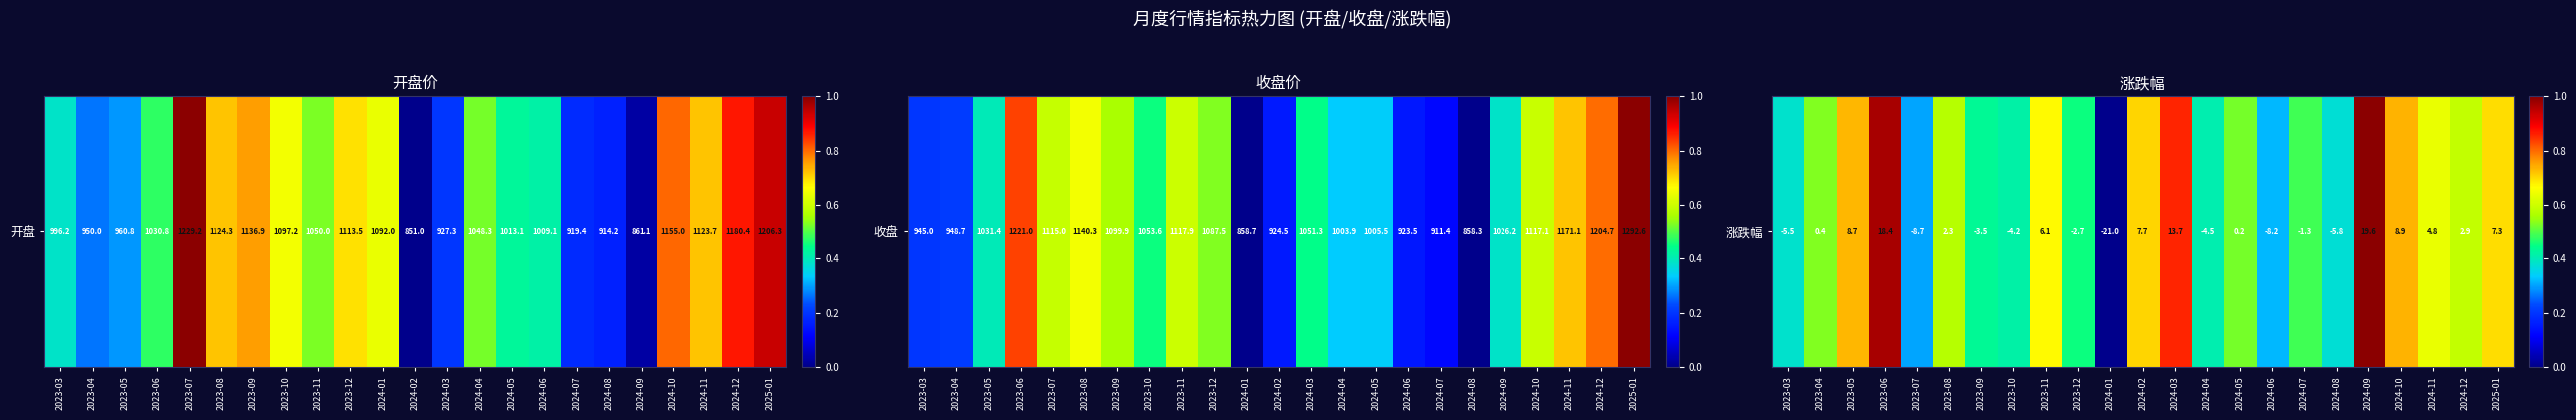

Rank the categories by value from lowest to highest.

2024-01, 2023-07, 2024-06, 2024-08, 2023-03, 2024-04, 2023-10, 2023-09, 2023-12, 2024-07, 2024-05, 2023-04, 2023-08, 2024-12, 2024-11, 2023-11, 2025-01, 2024-02, 2023-05, 2024-10, 2024-03, 2023-06, 2024-09